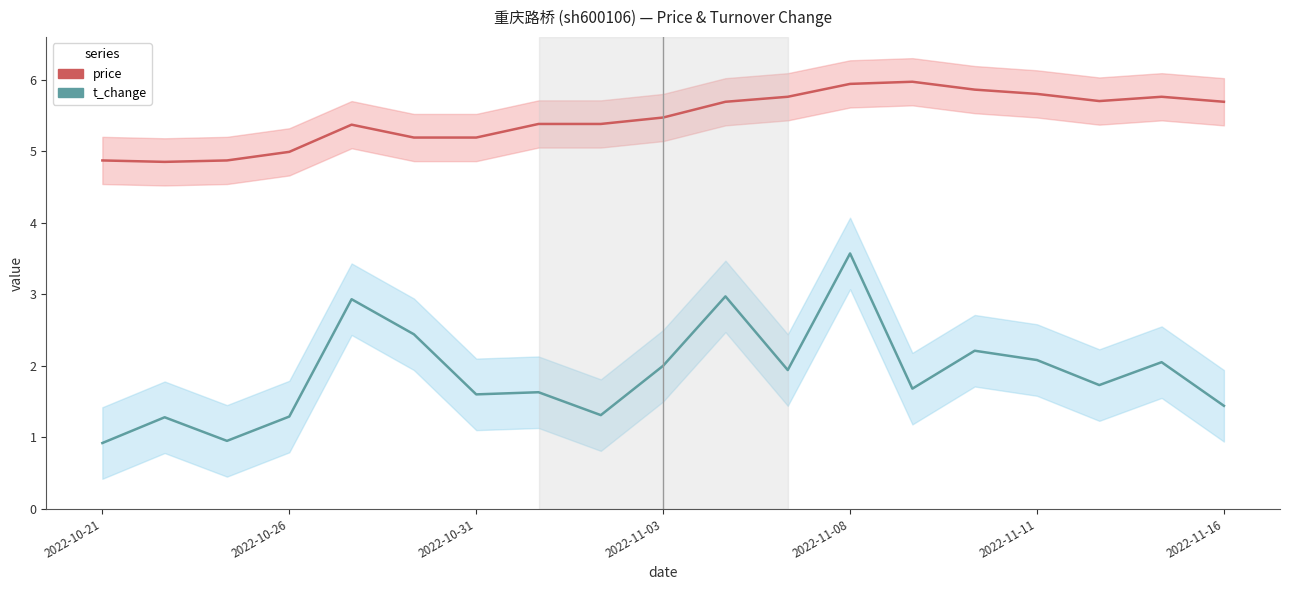

True or false: price has more than 1 interior local peaks.

True